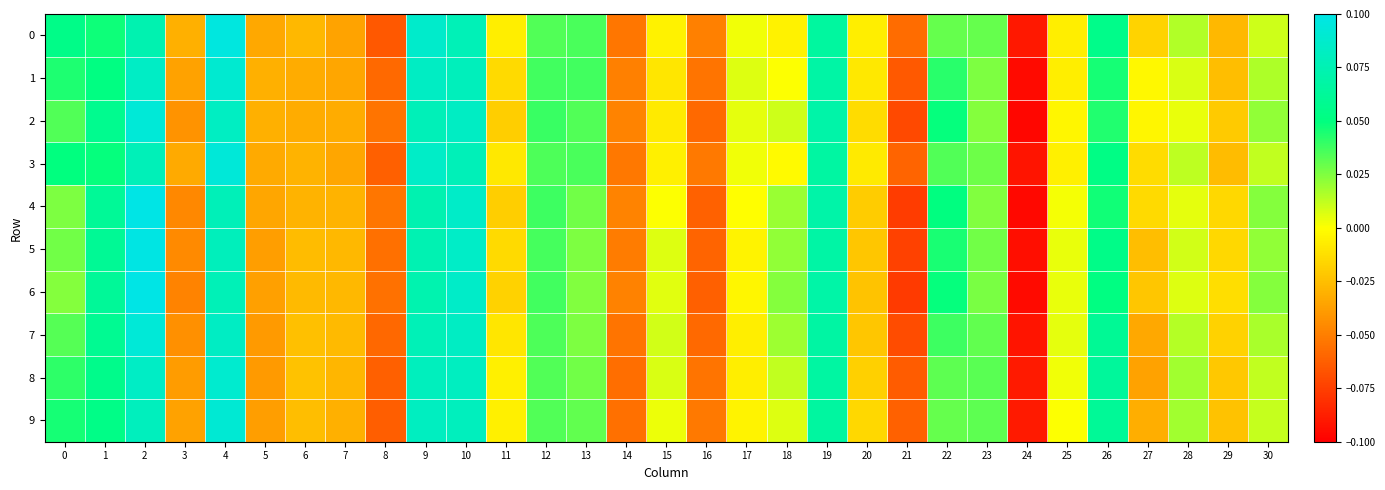

What is the greatest value displayed?

0.1